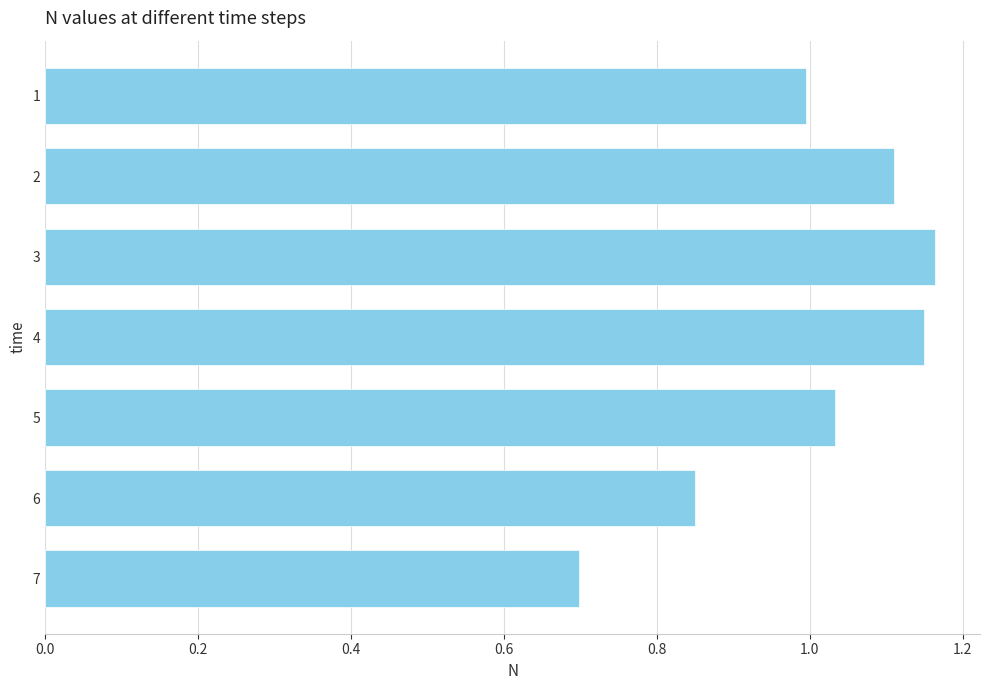

What is the minimum value shown in the chart?

0.7